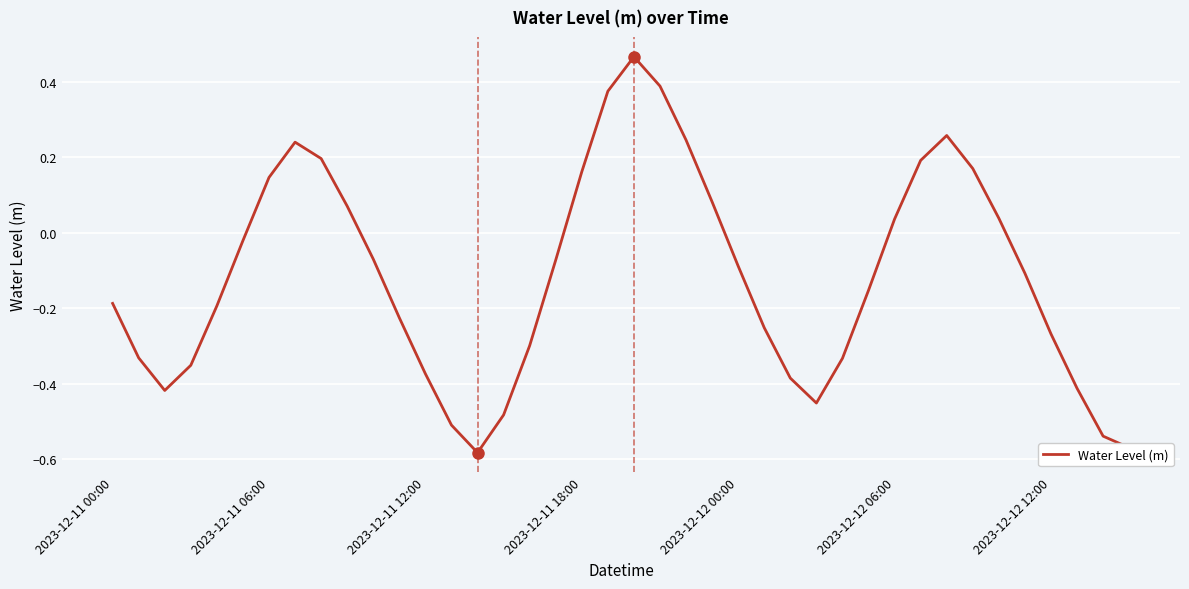

Which label corresponds to the smallest value in the chart?

14